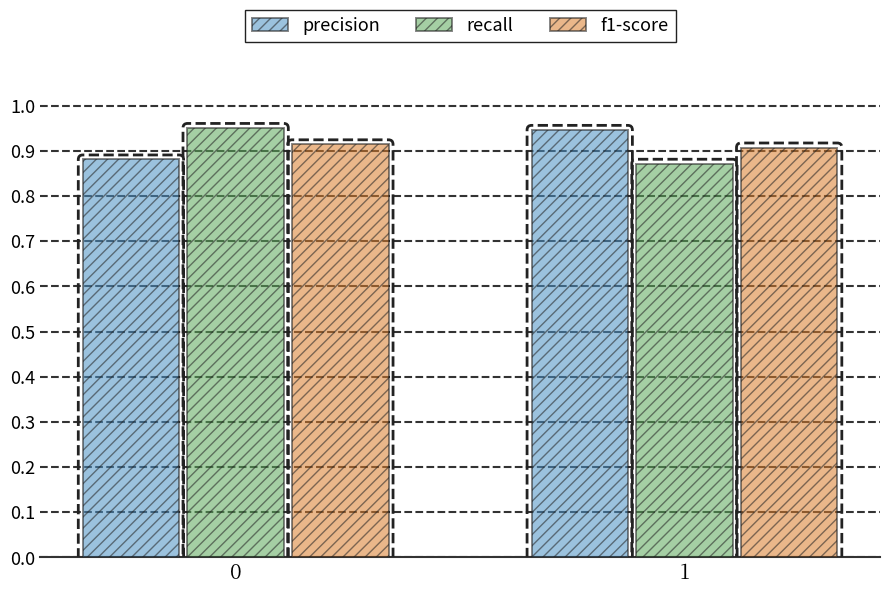

Are the bars horizontal?

No